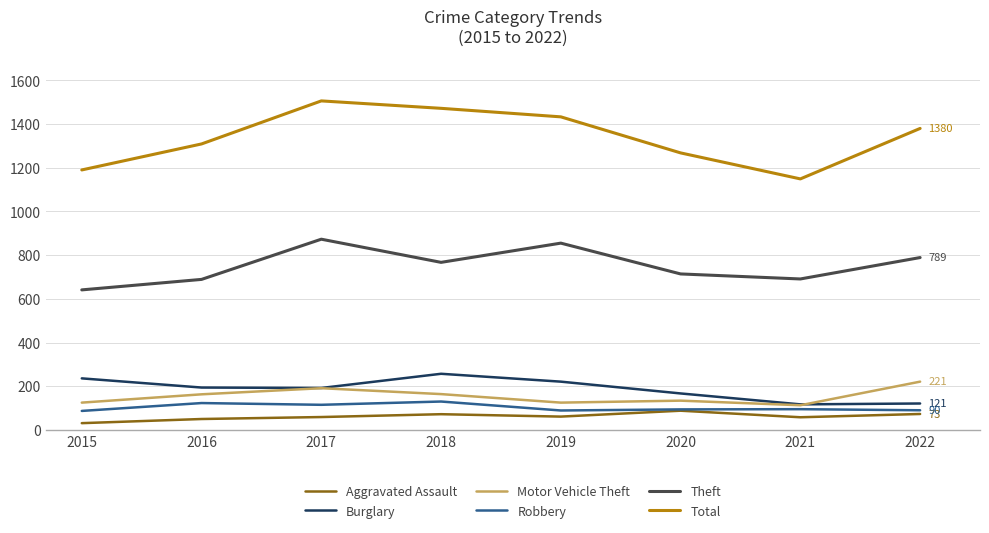

What is the maximum value shown in the chart?

1506